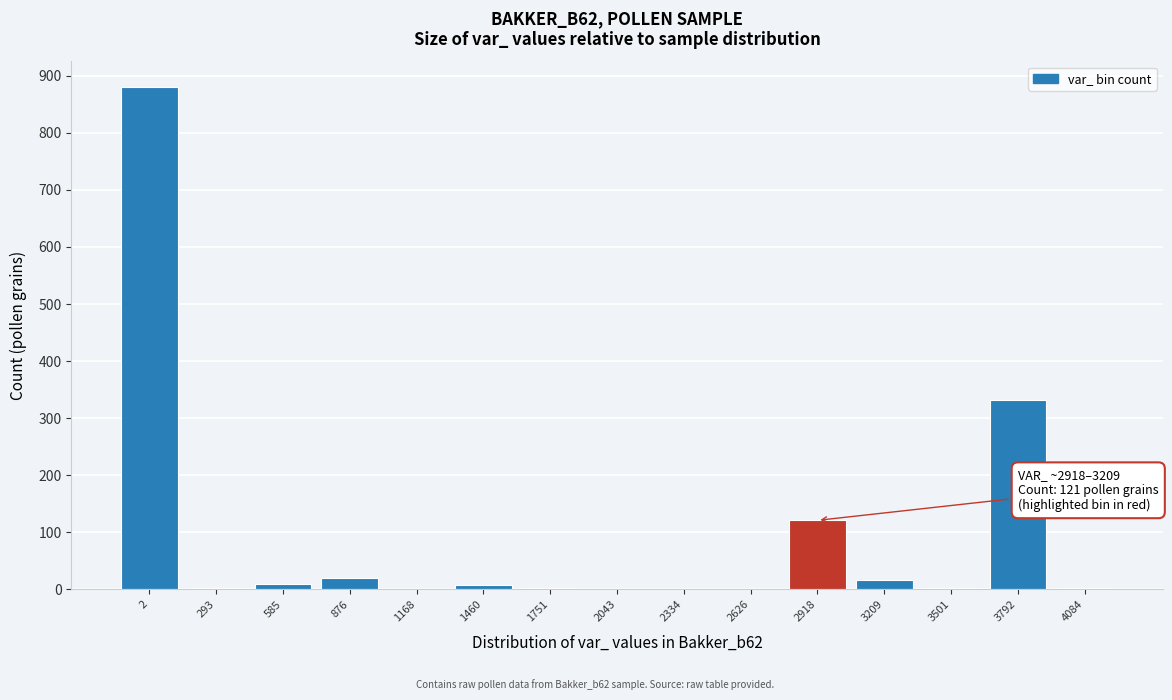

At which label is the value closest to 440?

3792